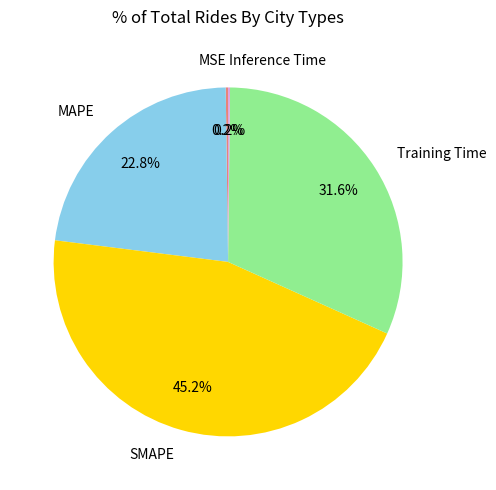

The Training Time slice represents 32% of the pie. True or false?

True